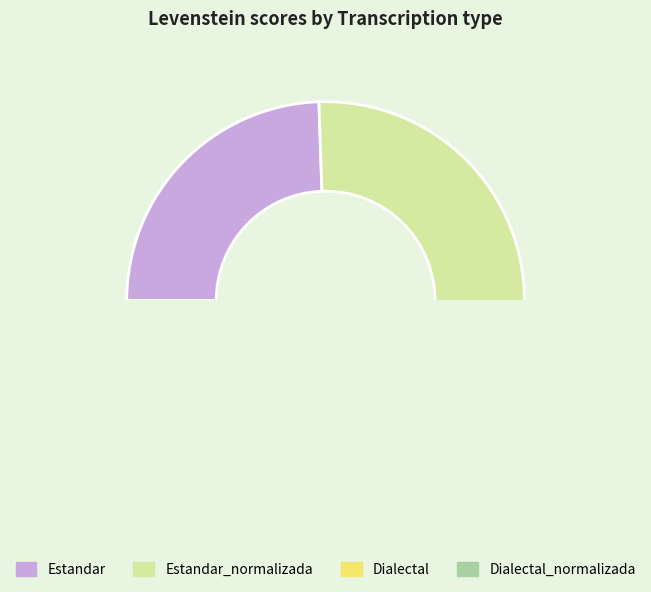

What is the smallest slice in the pie chart?

Dialectal